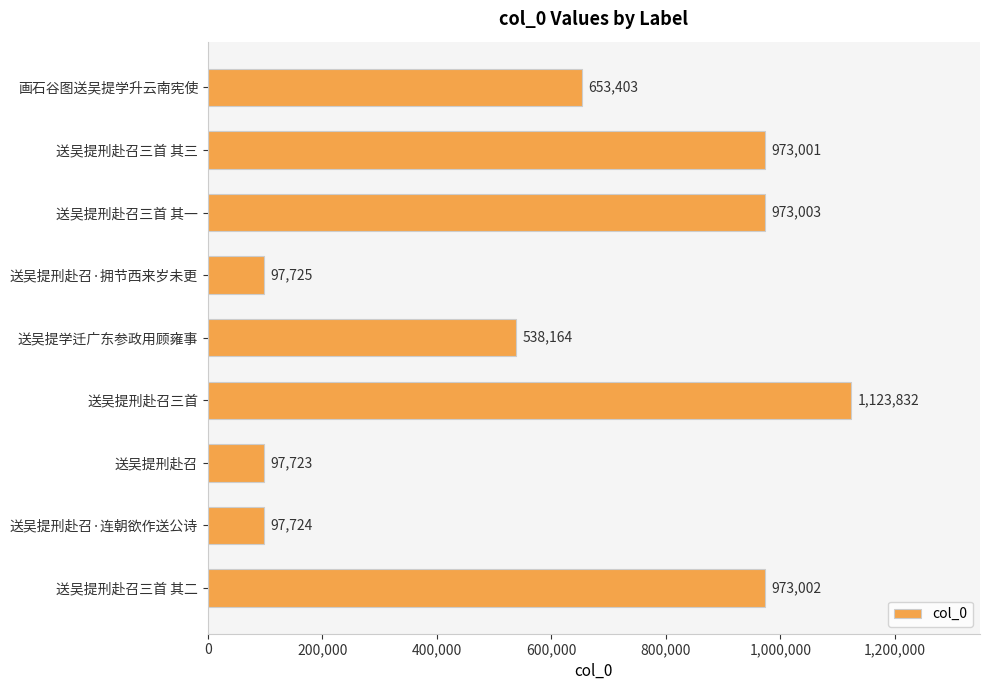

What is the change in value from 送吴提刑赴召·连朝欲作送公诗 to 送吴提刑赴召三首 其一?

+875279